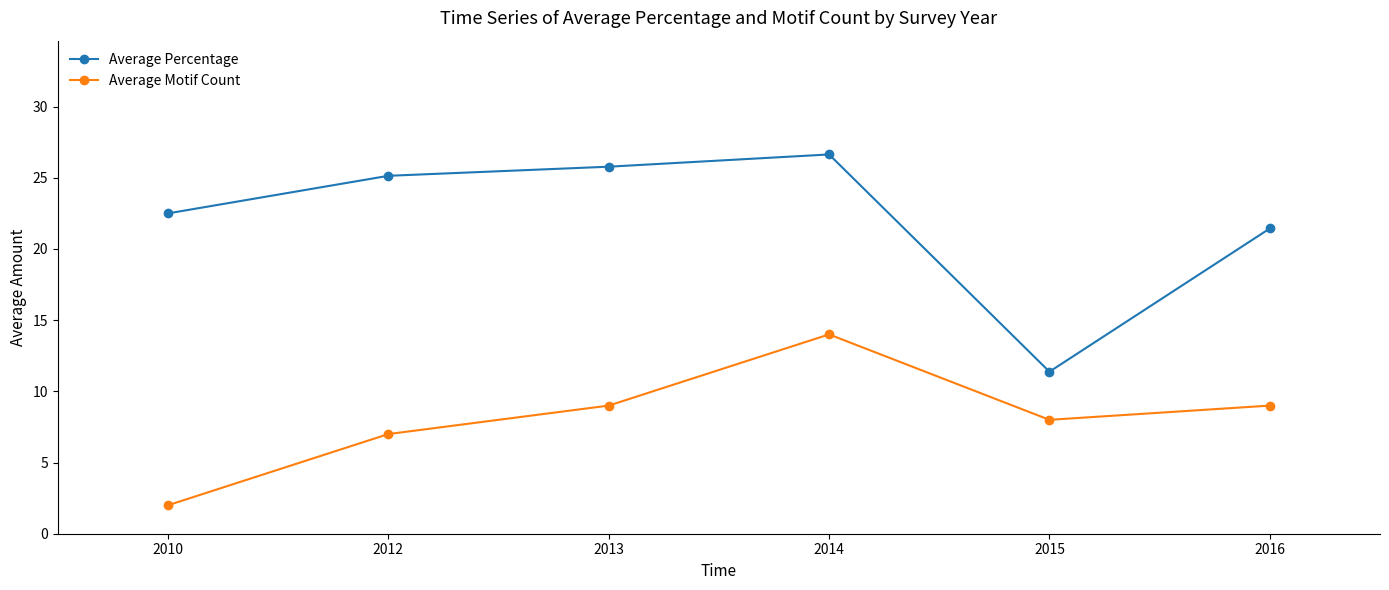

Rank the series at 2014 from lowest to highest value.

Average Motif Count, Average Percentage